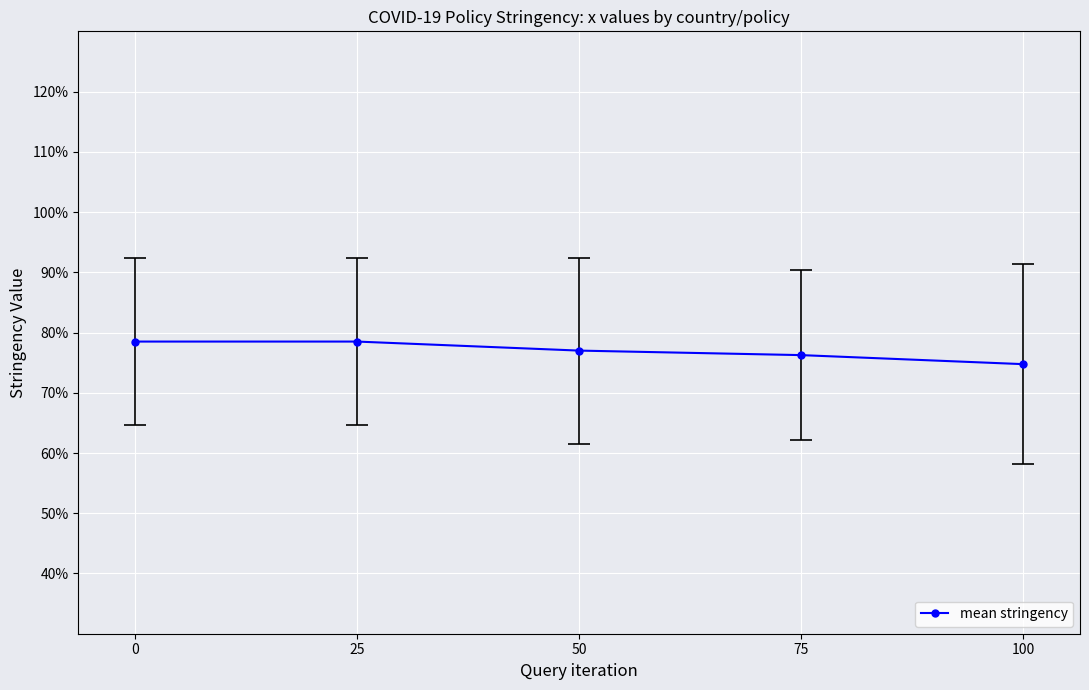

What is the ratio of the value at 0 to the value at 25?

1.0